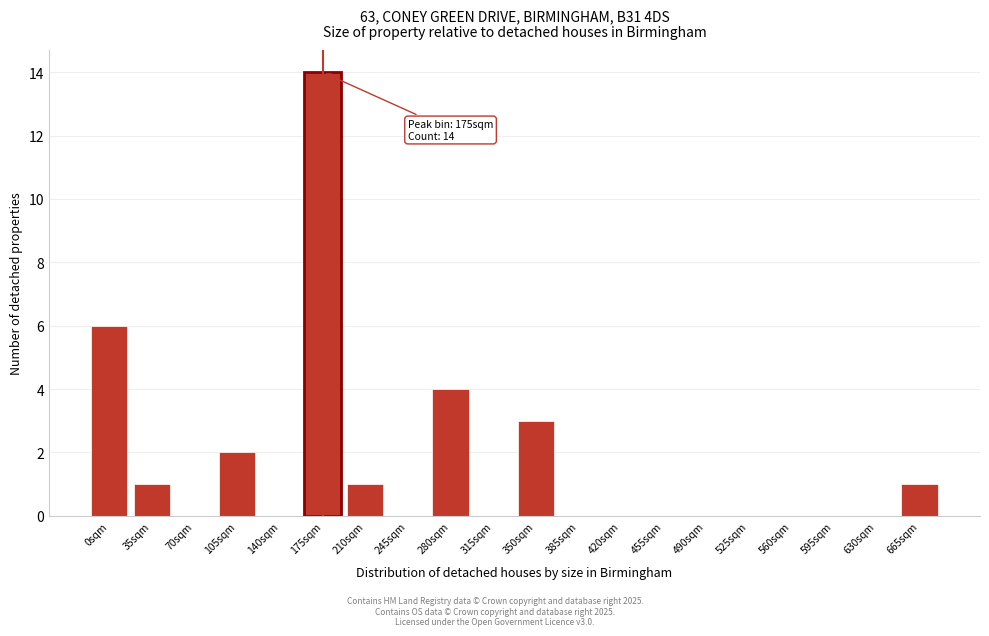

Reading right to left, extract all data points from this chart.

665sqm=1	630sqm=0	595sqm=0	560sqm=0	525sqm=0	490sqm=0	455sqm=0	420sqm=0	385sqm=0	350sqm=3	315sqm=0	280sqm=4	245sqm=0	210sqm=1	175sqm=14	140sqm=0	105sqm=2	70sqm=0	35sqm=1	0sqm=6